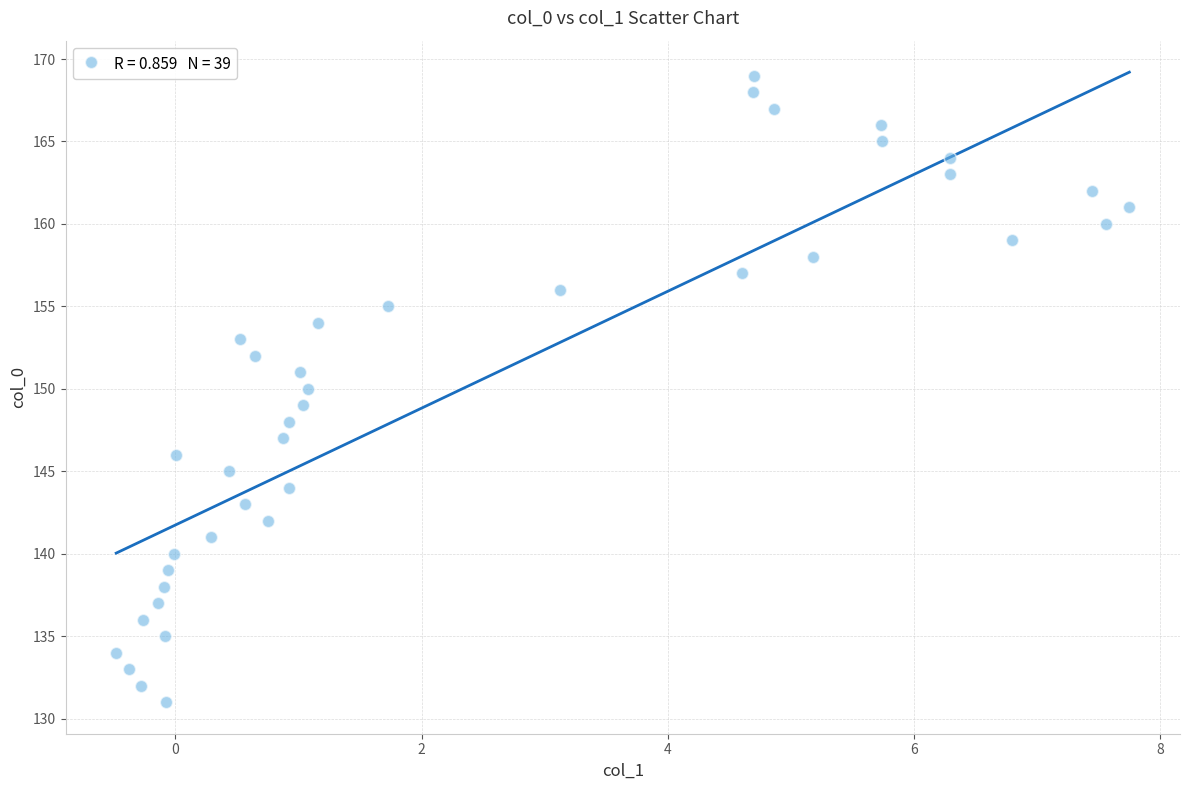

What is the range of Y values (max minus min)?

38